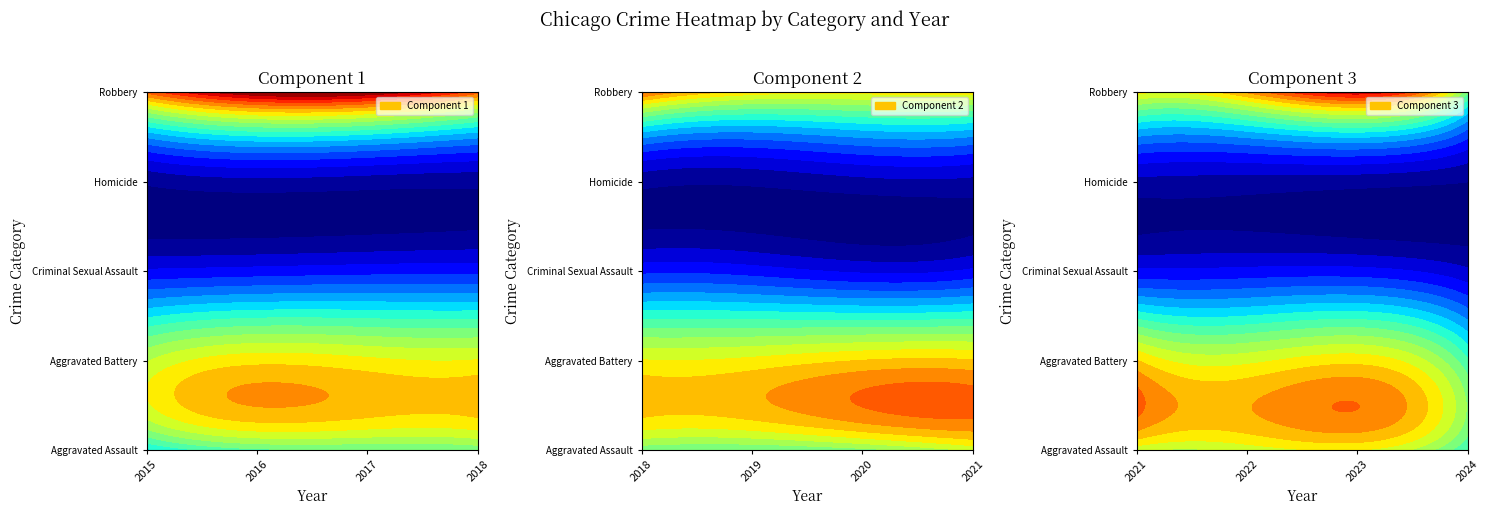

What is the minimum value for Aggravated Assault?

4480